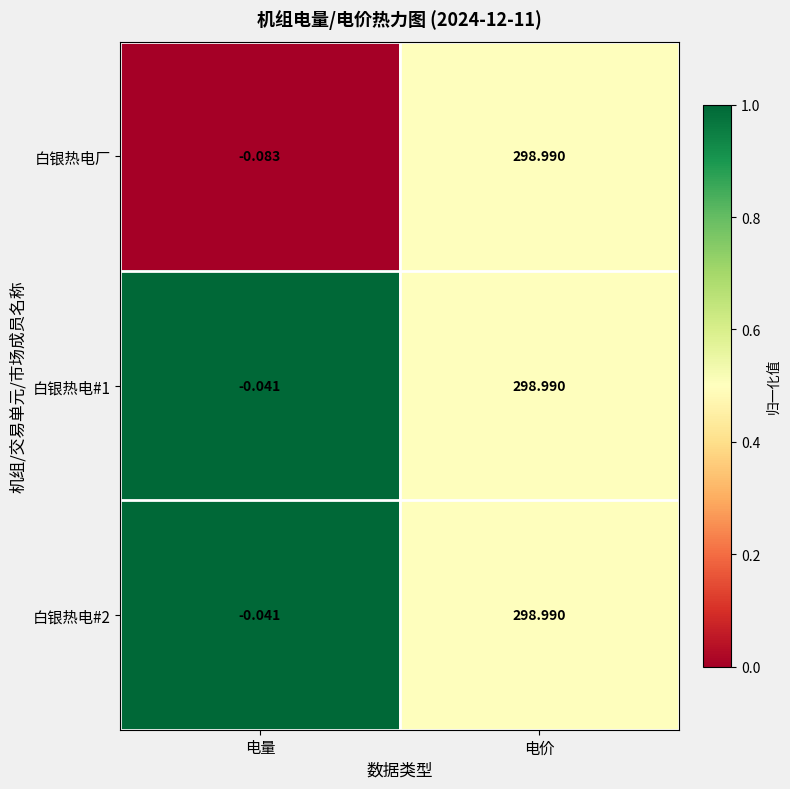

Which category has the highest value in the 白银热电#1 series?

电价